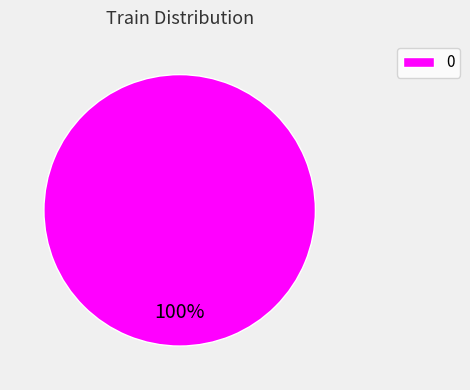

Is there any slice that represents more than half of the pie?

Yes